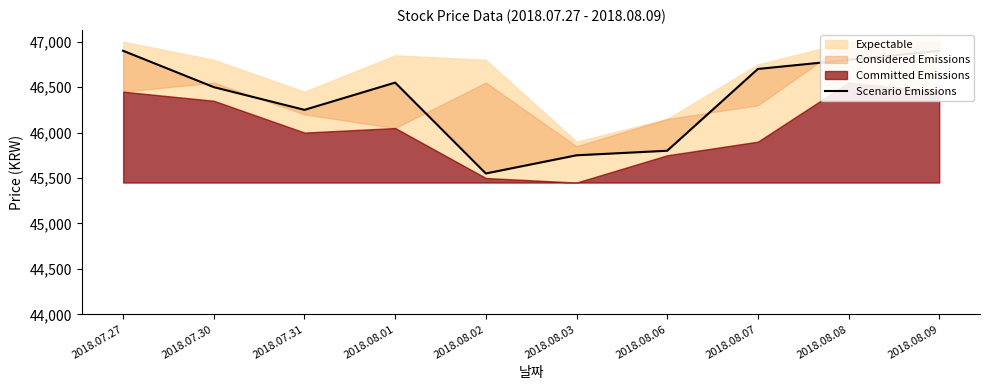

Reading left to right, extract all data points from this chart.

46900	46500	46250	46550	45550	45750	45800	46700	46800	46900